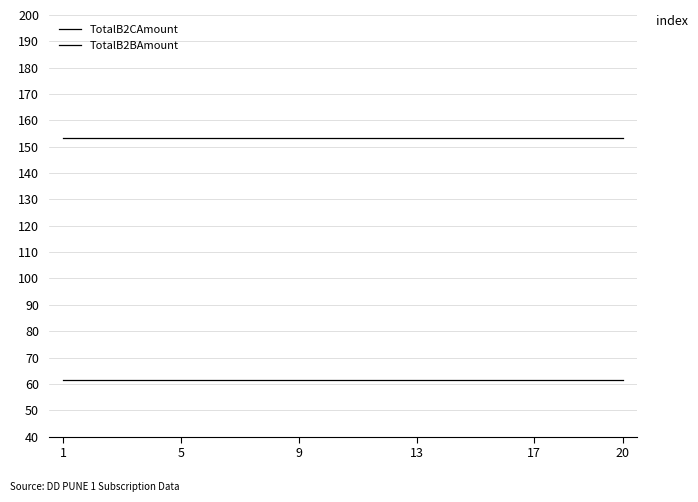

What is the value of the TotalB2CAmount point at the 13th from the left?

153.4